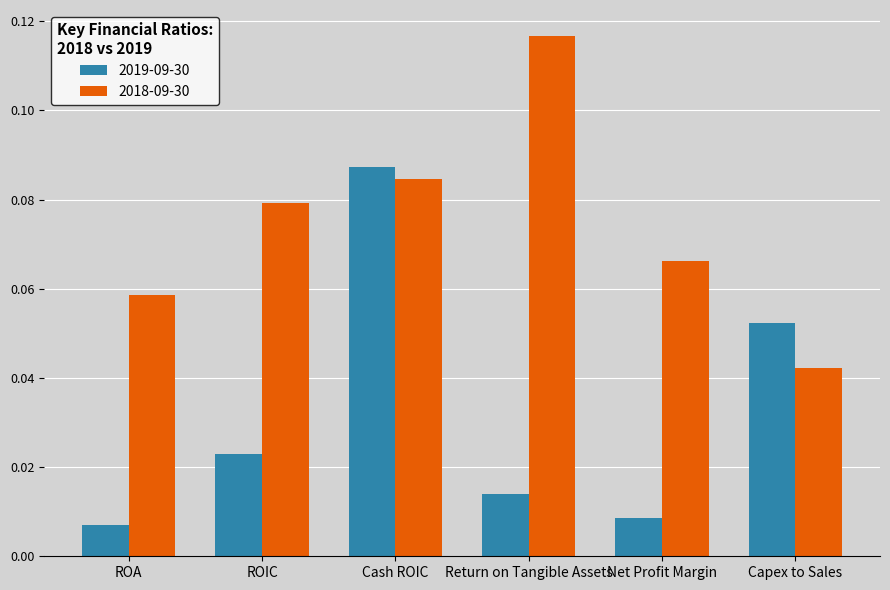

At which label is 2019-09-30 closest to 0?

ROA